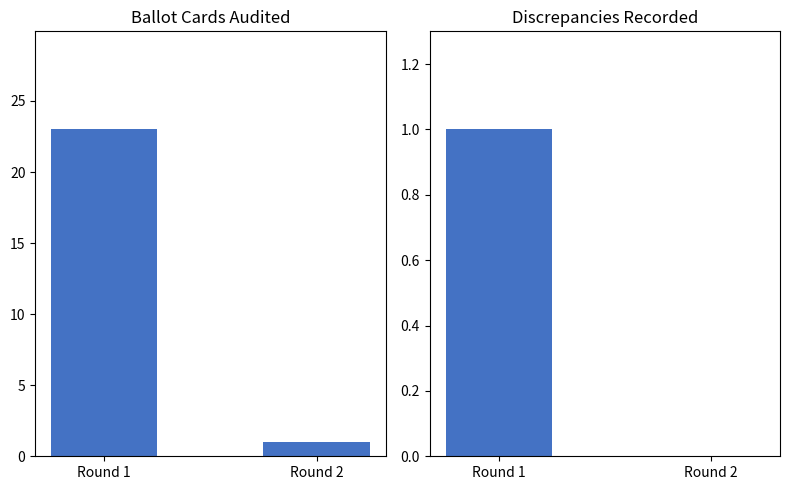

What is the sum of the Discrepancies Recorded values at Round 2 and Round 1?

1